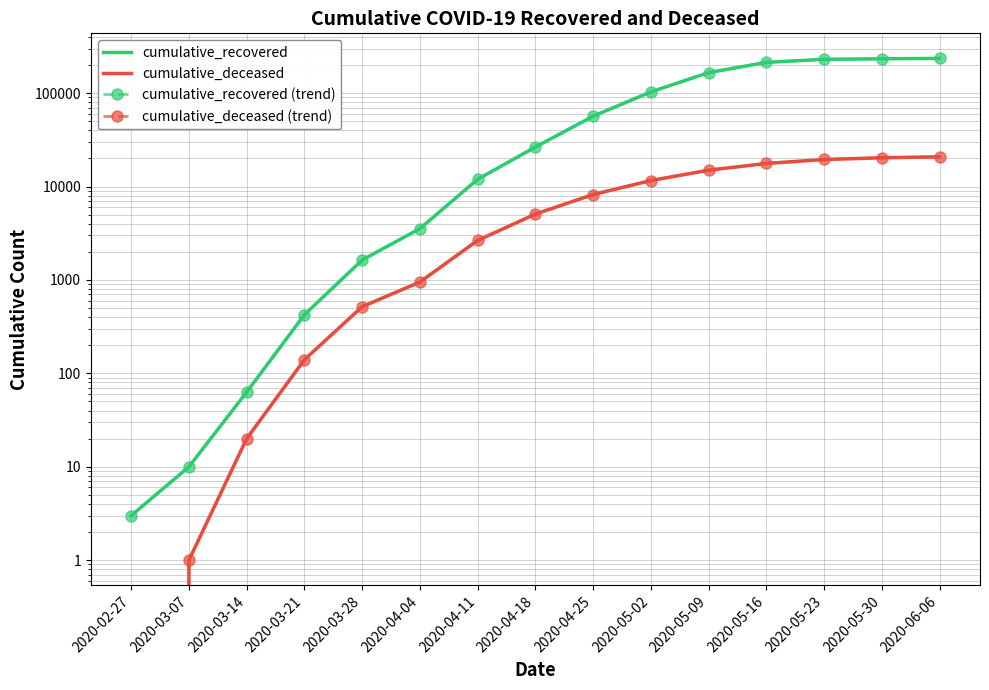

What position from the left is 2020-05-09?

11